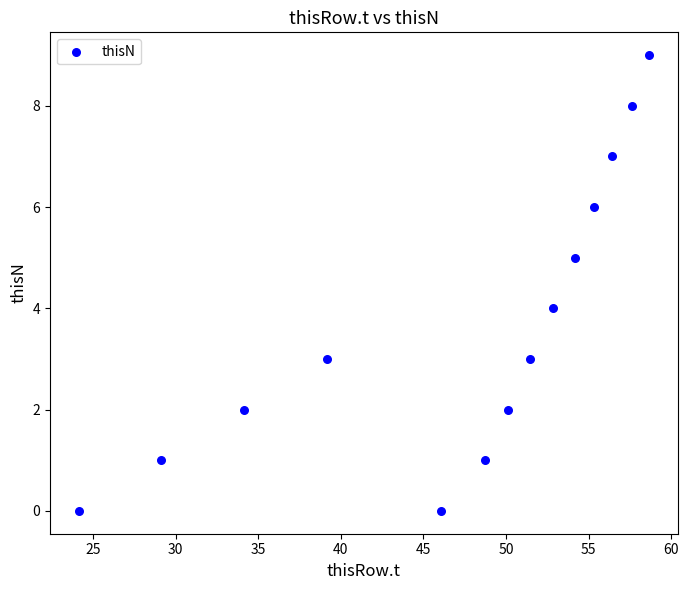

What is the range of Y values (max minus min)?

9